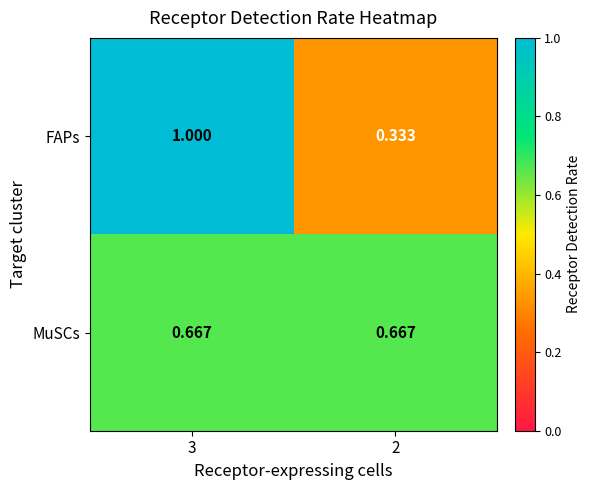

Is the value of MuSCs at 2 greater than the value of FAPs at 2?

Yes